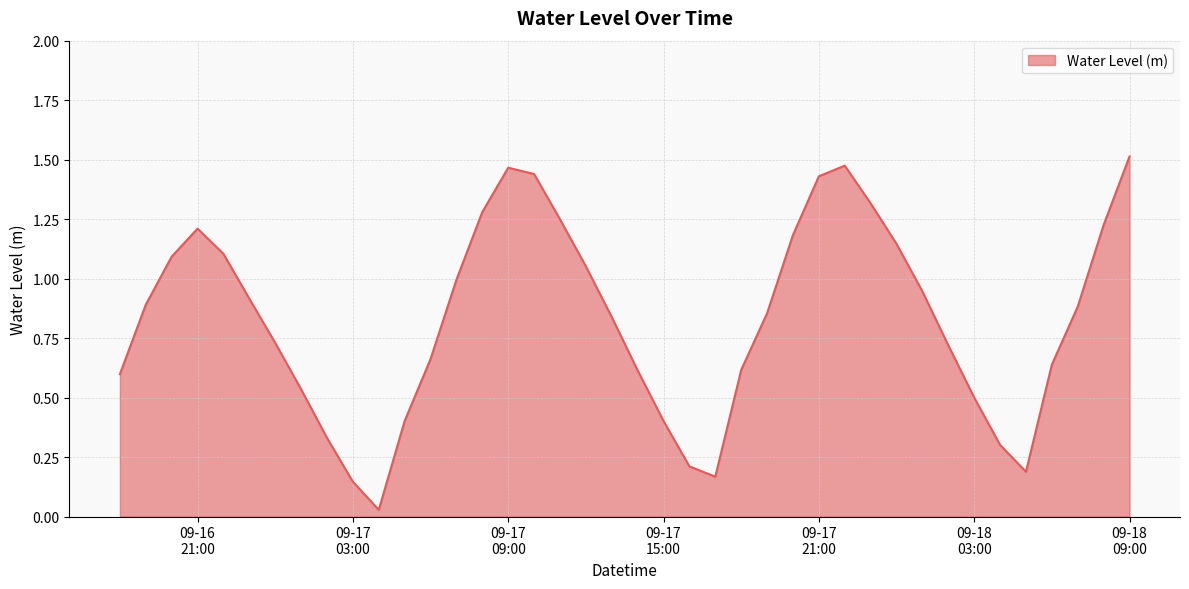

Reading left to right, transcribe all the data shown in this chart.

0.6	0.9	1.1	1.2	1.1	0.9	0.7	0.5	0.3	0.1	0.0	0.4	0.7	1.0	1.3	1.5	1.4	1.2	1.1	0.8	0.6	0.4	0.2	0.2	0.6	0.9	1.2	1.4	1.5	1.3	1.1	0.9	0.7	0.5	0.3	0.2	0.6	0.9	1.2	1.5